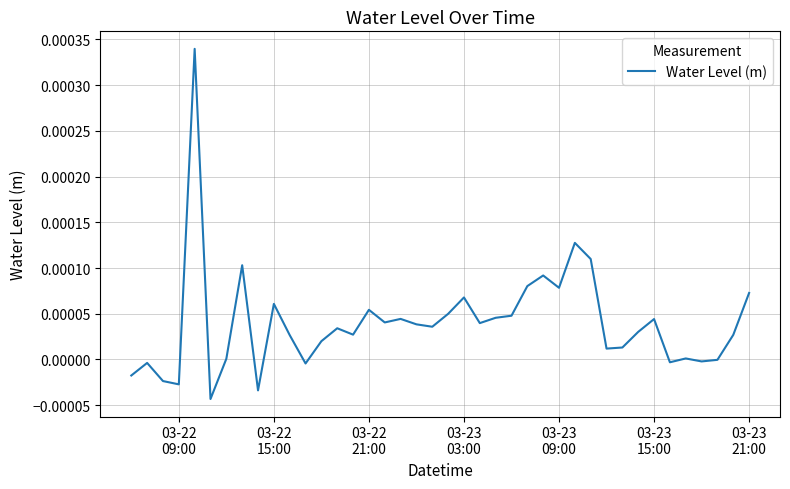

How many lines are shown in the chart?

1